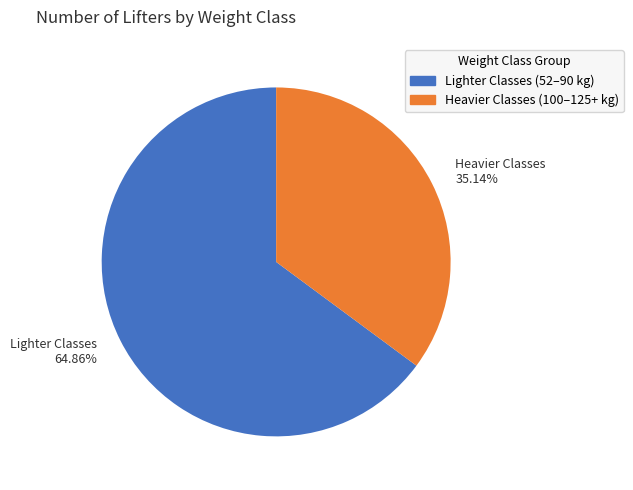

Count the number of slices in the pie.

2